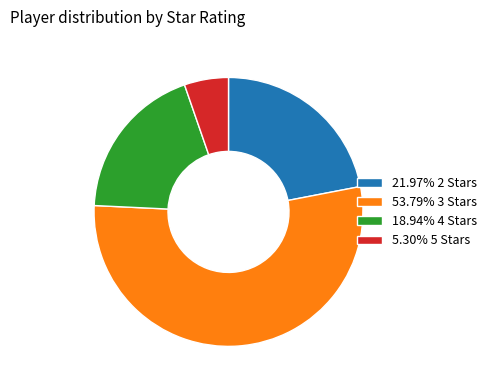

Is there any slice that represents more than half of the pie?

Yes